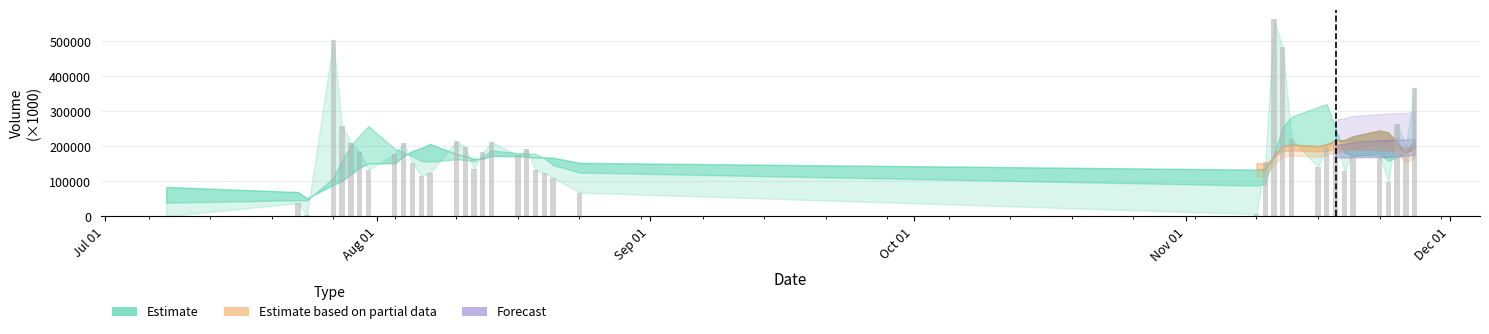

Are the bars grouped side by side (vs. stacked)?

No